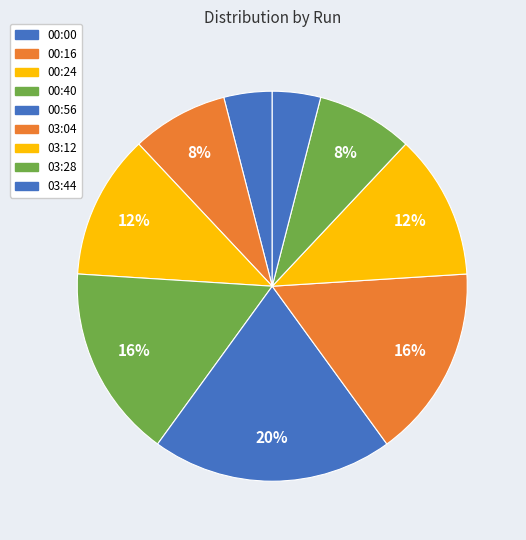

How many segments does this pie chart have?

9